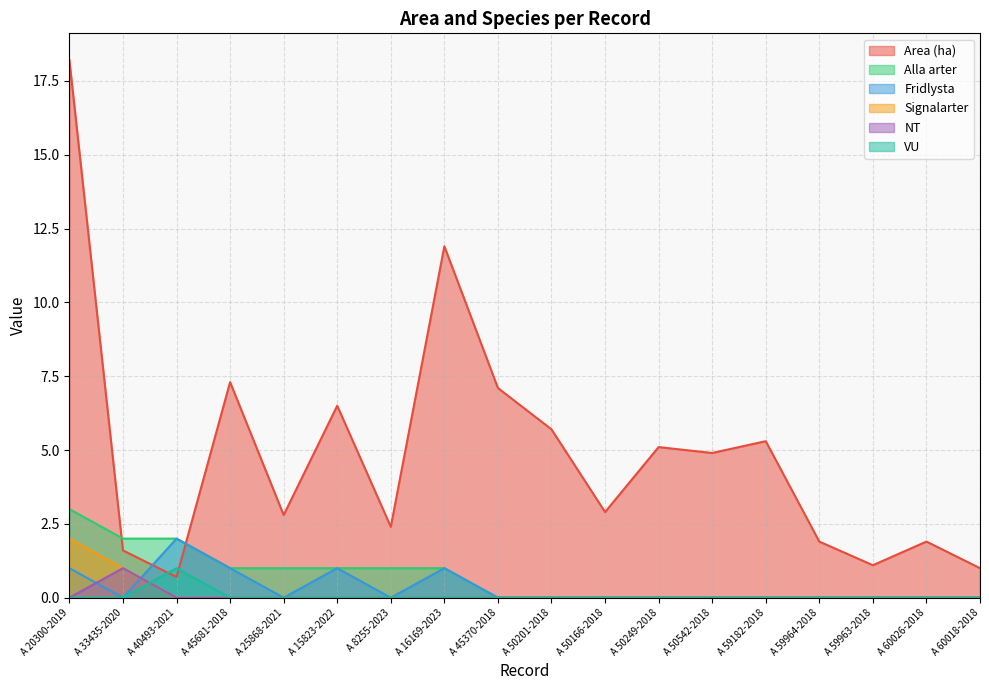

True or false: Signalarter and Area (ha) intersect in this chart.

False